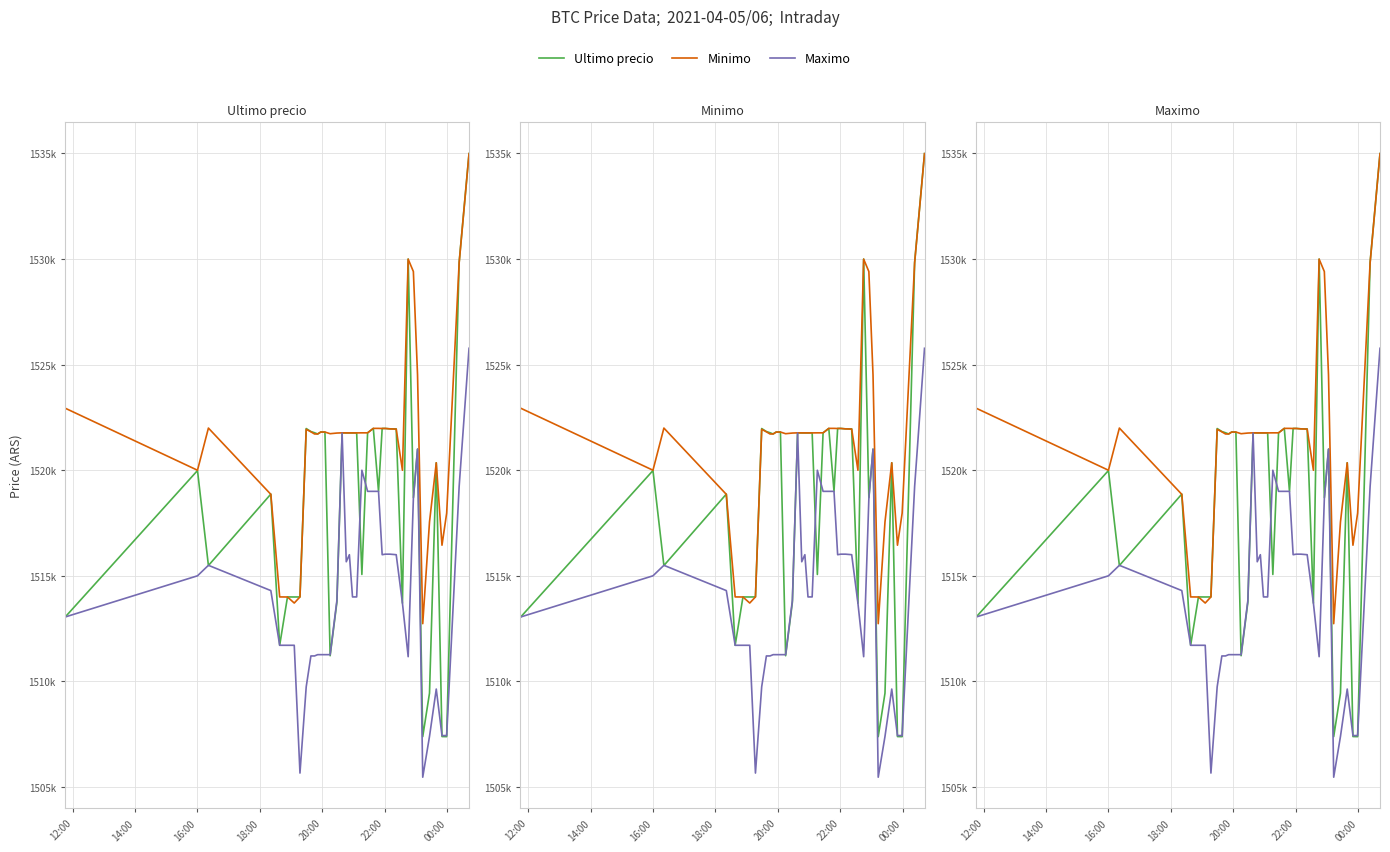

Is this an area chart (filled region under the line)?

No